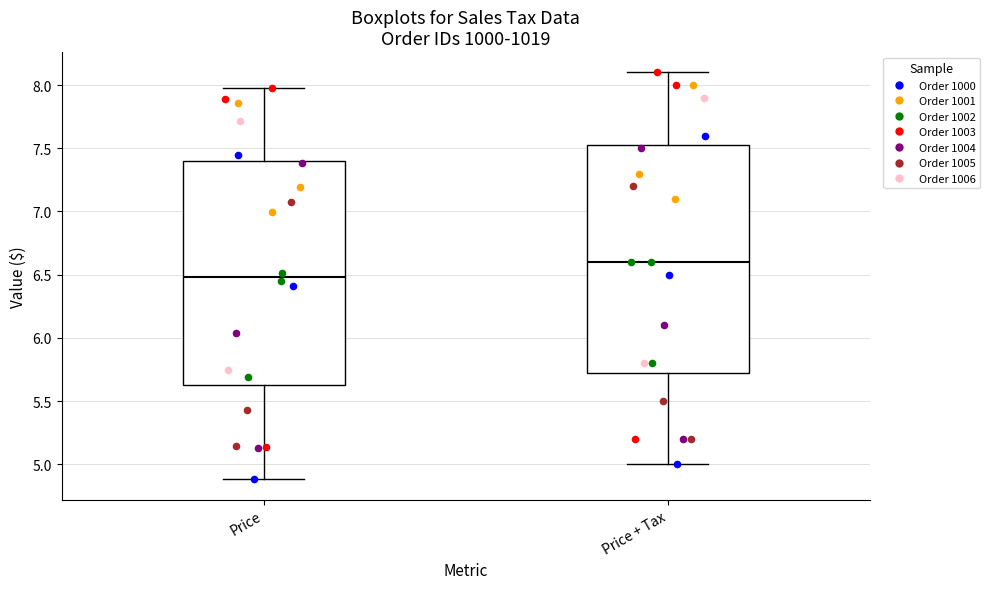

Which box's median line is the lowest?

Price